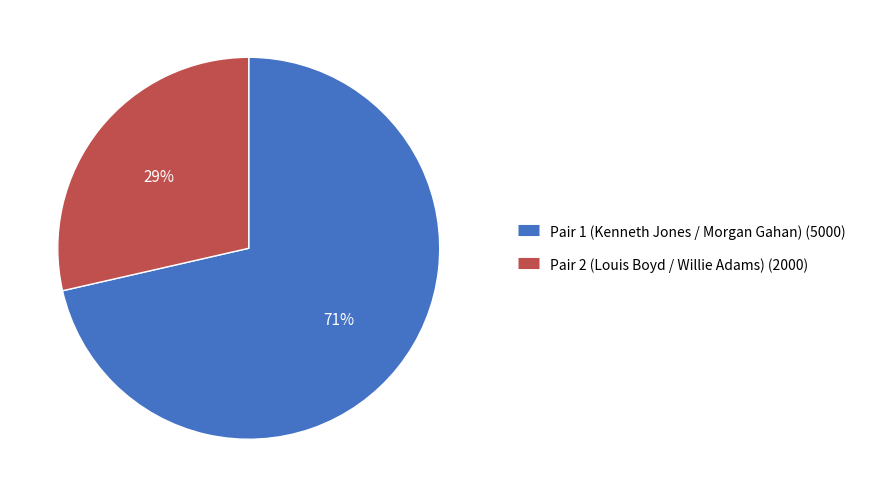

Rank the categories by value from lowest to highest.

Pair 2 (Louis Boyd / Willie Adams), Pair 1 (Kenneth Jones / Morgan Gahan)